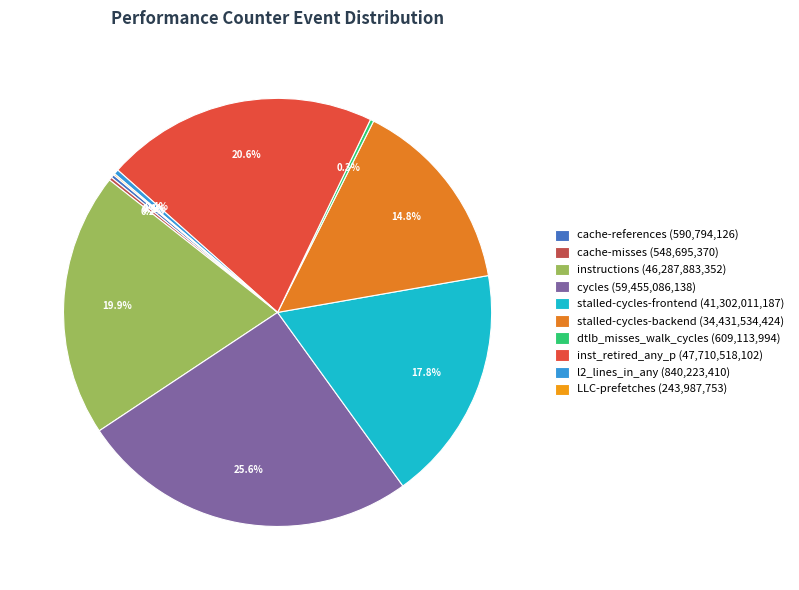

How many slices are in this pie chart?

10